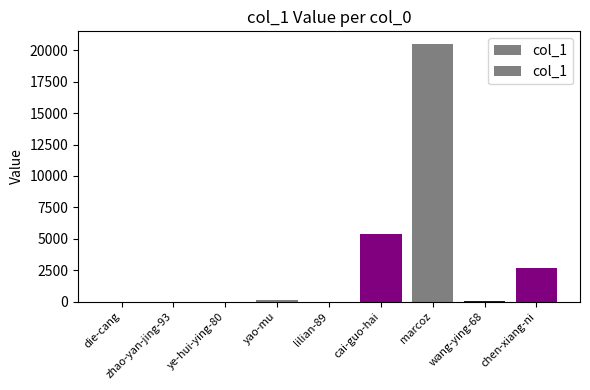

Rank the categories by value from highest to lowest.

marcoz, cai-guo-hai, chen-xiang-ni, yao-mu, wang-ying-68, die-cang, lilian-89, zhao-yan-jing-93, ye-hui-ying-80